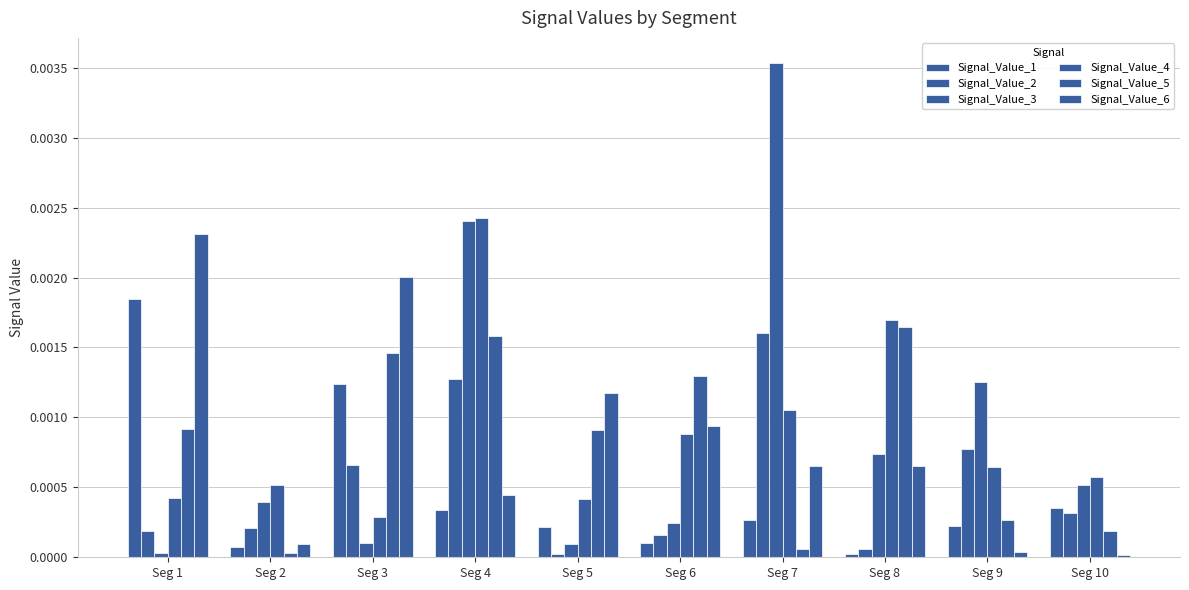

At how many categories does at least one series exceed 0?

10